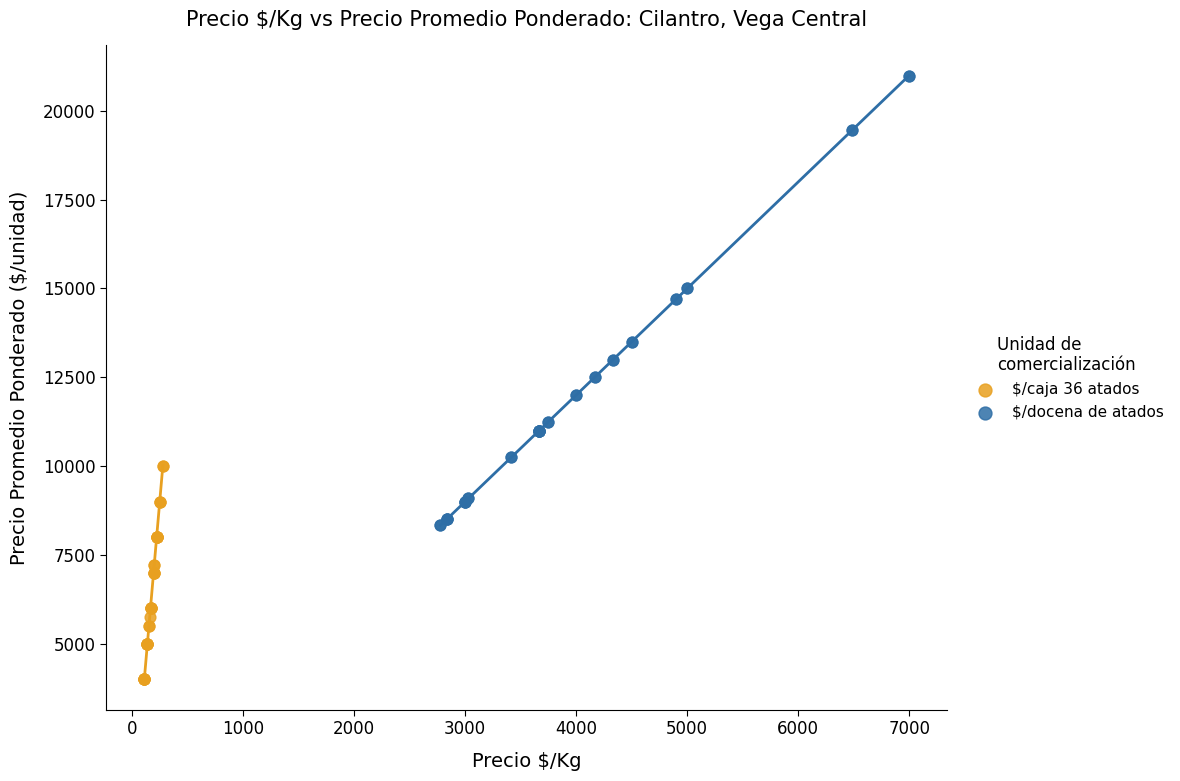

Which series reaches the maximum Y coordinate?

$/docena de atados